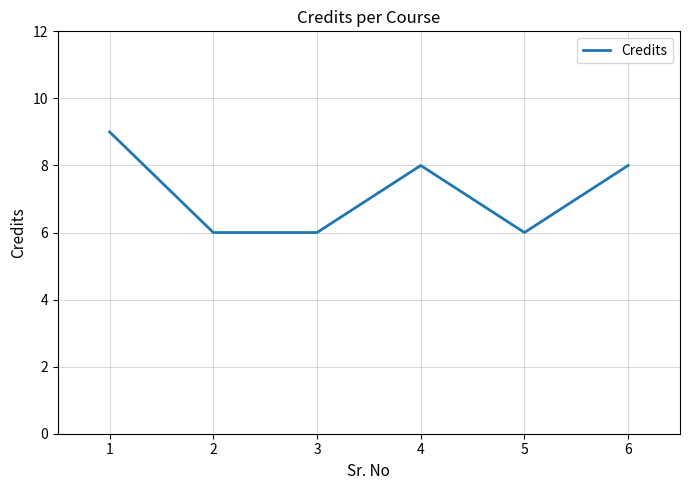

Between 1 and 3, which is larger?

1